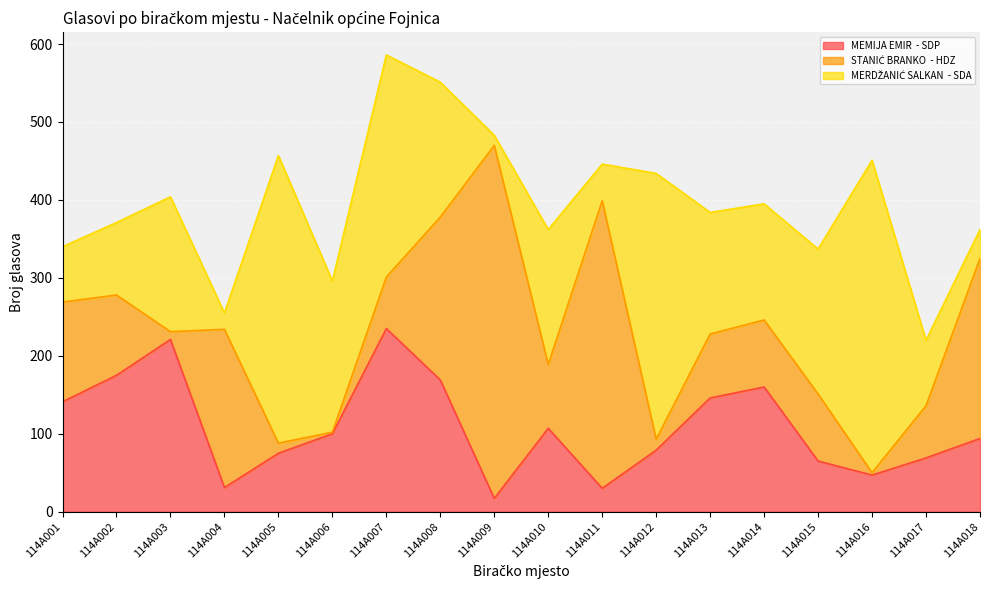

Reading left to right, list all the values displayed in this chart.

MEMIJA EMIR  - SDP: 114A001=141	114A002=175	114A003=221	114A004=31	114A005=75	114A006=100	114A007=235	114A008=169	114A009=17	114A010=107	114A011=30	114A012=79	114A013=146	114A014=160	114A015=65	114A016=47	114A017=69	114A018=94
STANIĆ BRANKO  - HDZ: 114A001=128	114A002=103	114A003=10	114A004=203	114A005=13	114A006=2	114A007=66	114A008=209	114A009=453	114A010=82	114A011=369	114A012=14	114A013=82	114A014=86	114A015=86	114A016=3	114A017=67	114A018=231
MERDŽANIĆ SALKAN  - SDA: 114A001=71	114A002=93	114A003=173	114A004=21	114A005=369	114A006=194	114A007=285	114A008=173	114A009=13	114A010=173	114A011=47	114A012=341	114A013=156	114A014=149	114A015=186	114A016=401	114A017=84	114A018=37